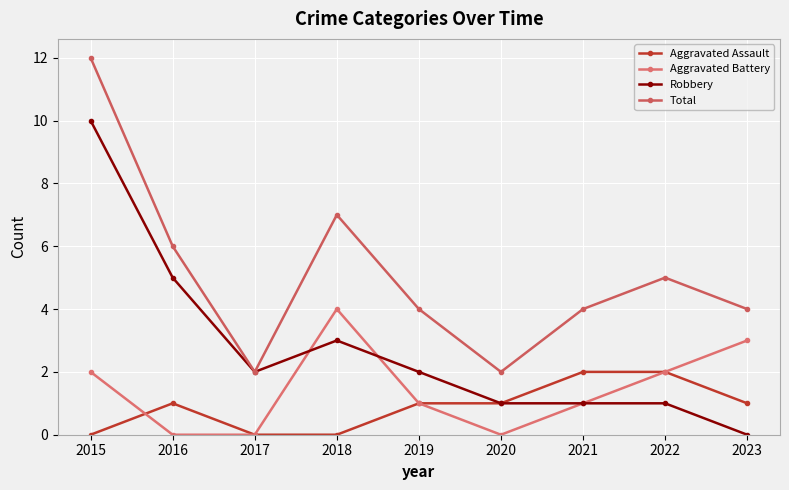

At 2019, list the series in order from largest to smallest.

Total, Robbery, Aggravated Assault, Aggravated Battery